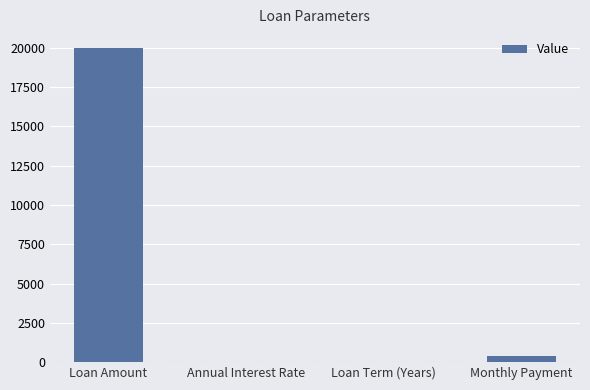

Between Annual Interest Rate and Loan Amount, which is larger?

Loan Amount